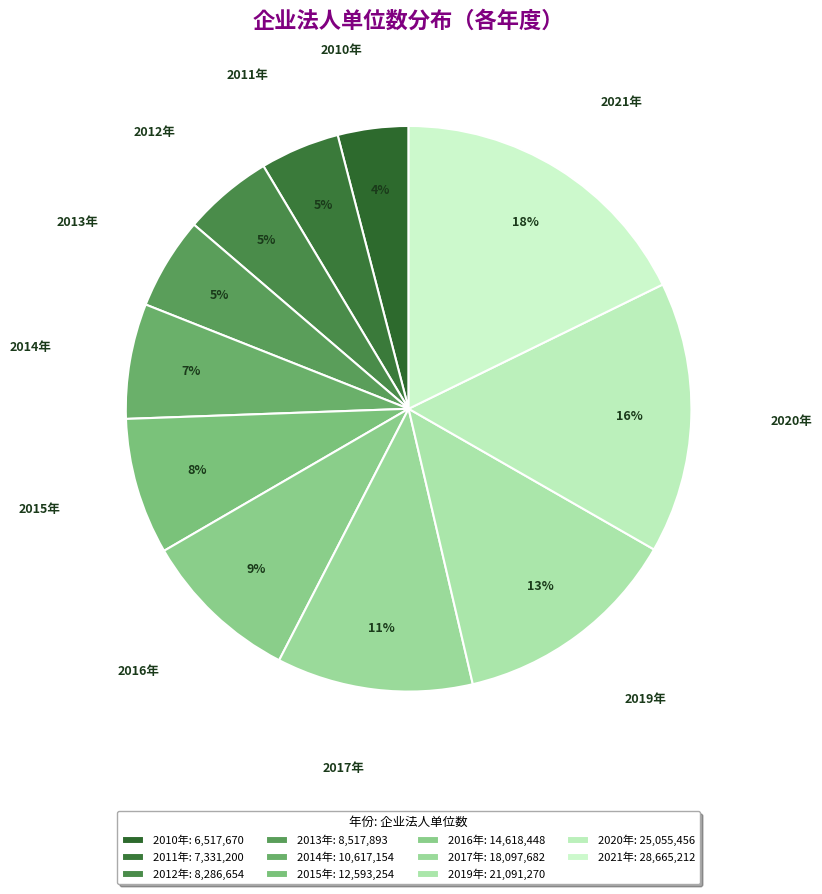

Which category has the biggest portion of the pie?

2021年